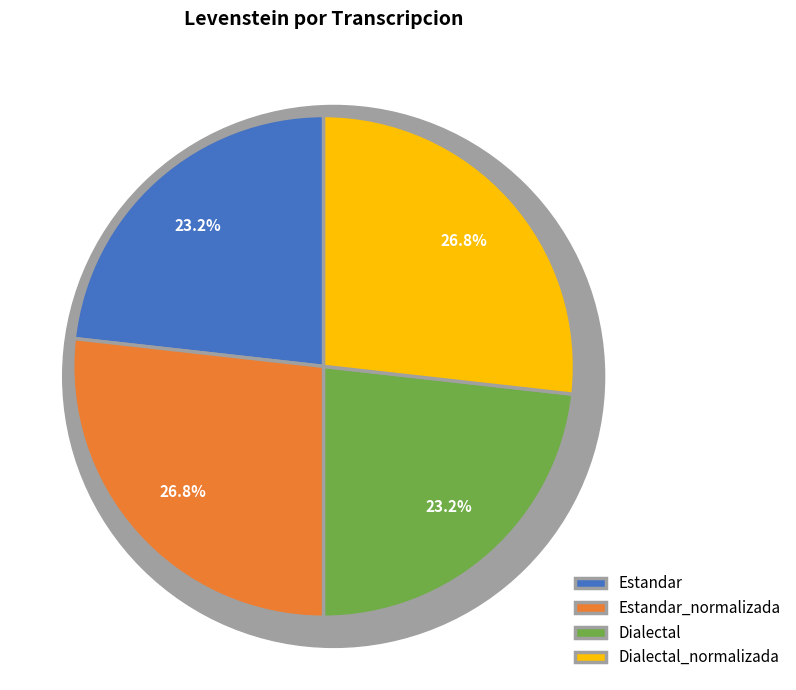

To the nearest percent, what is the difference between the largest and smallest slice percentages?

4%